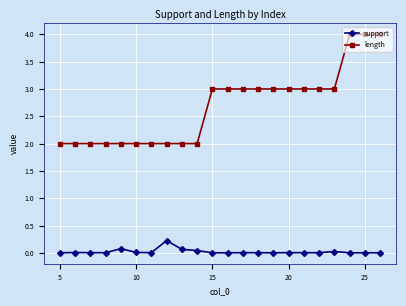

Does the chart have visible grid lines?

Yes